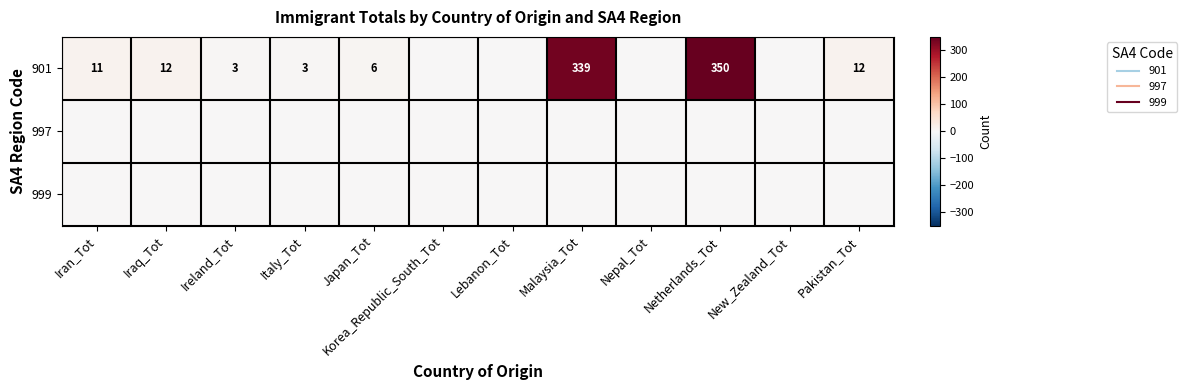

At Italy_Tot, list the series in order from largest to smallest.

901, 997, 999